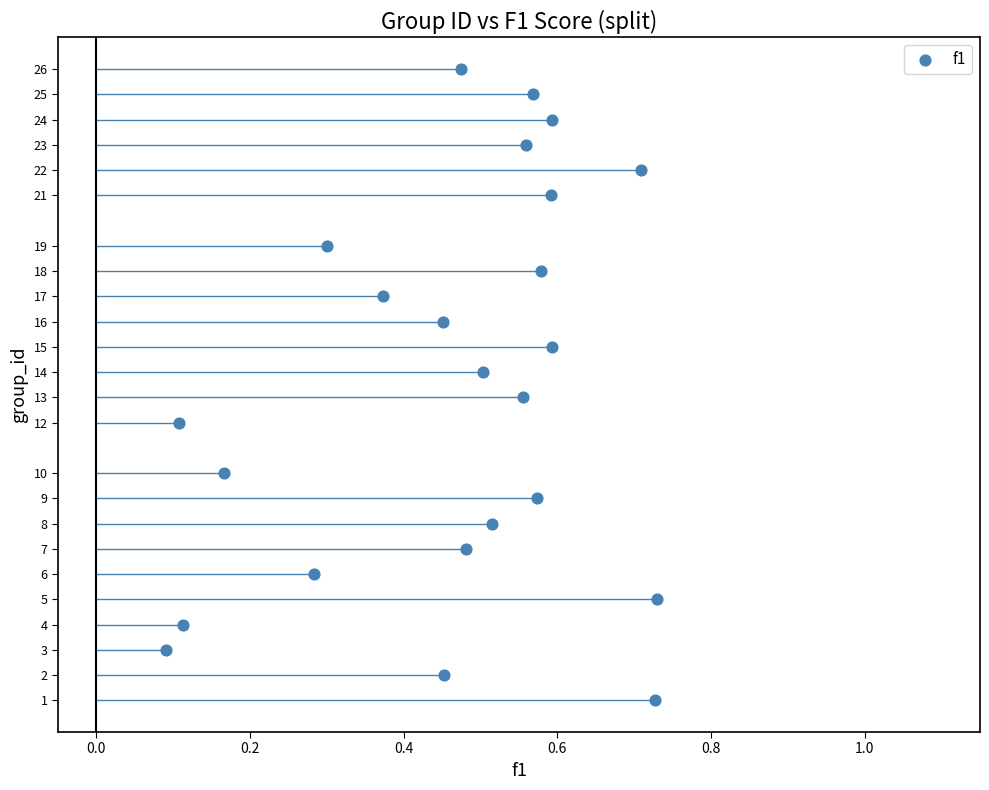

What is the range of Y values (max minus min)?

25